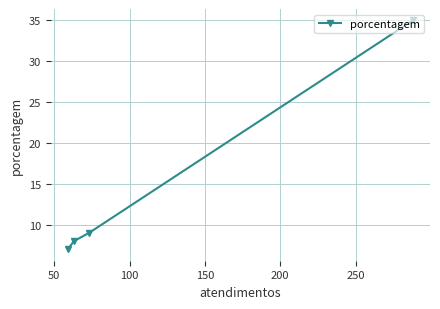

Reading right to left, transcribe all the data shown in this chart.

35	9	8	7